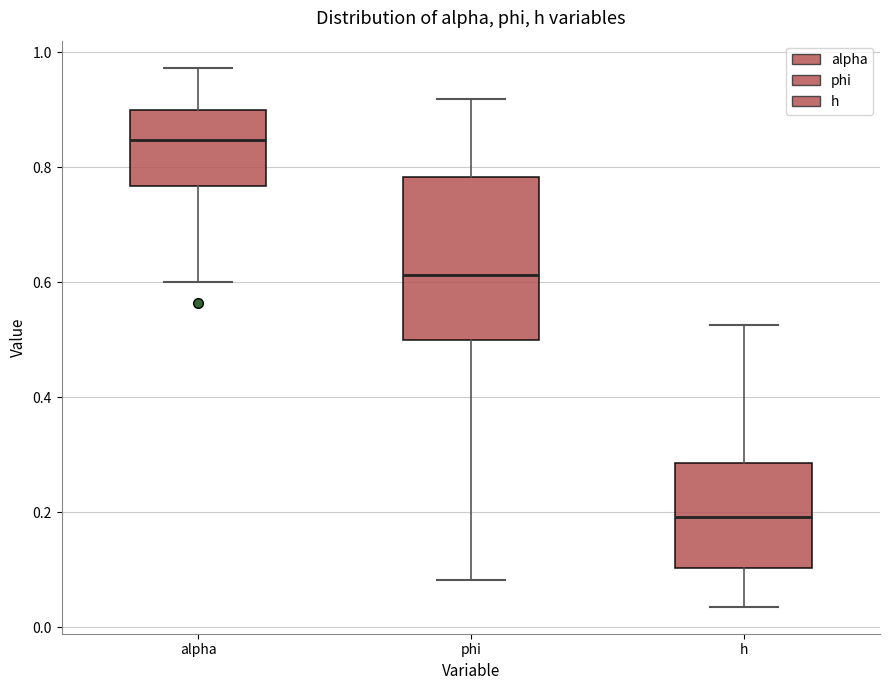

Which box is the tallest, from its lower edge to its upper edge?

phi